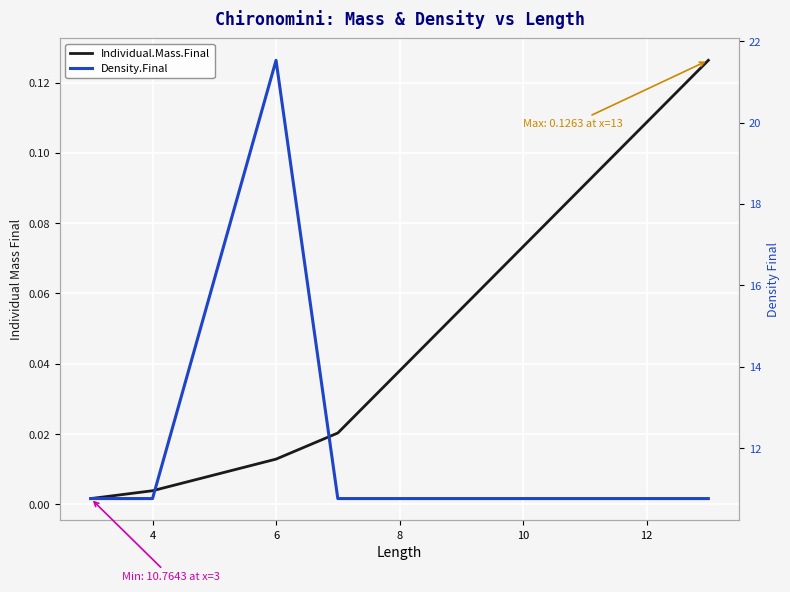

True or false: Density.Final and Individual.Mass.Final cross at least once.

False